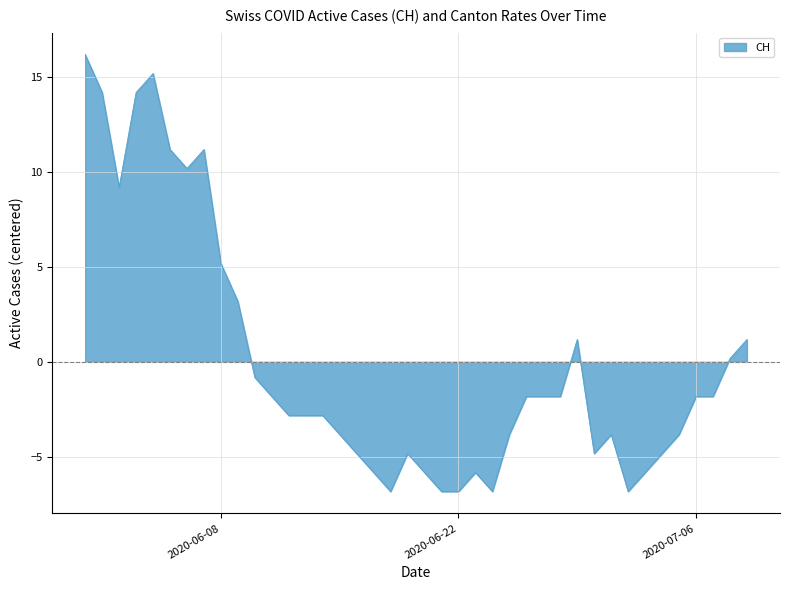

Count the number of categories in the chart.

40